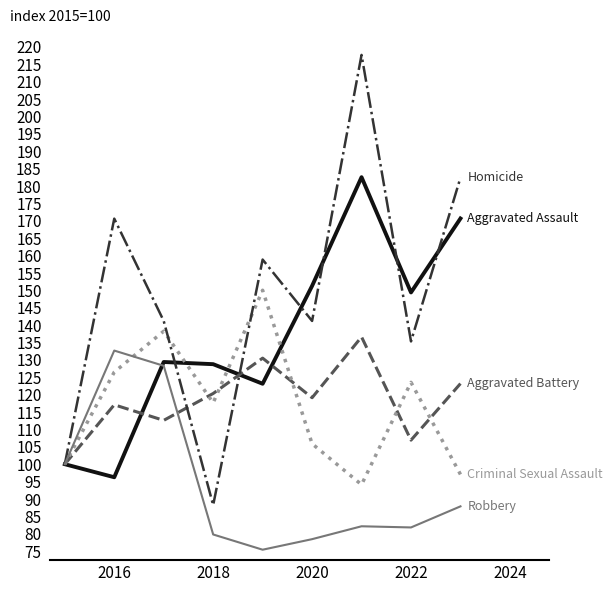

What is the smallest value displayed?

75.4